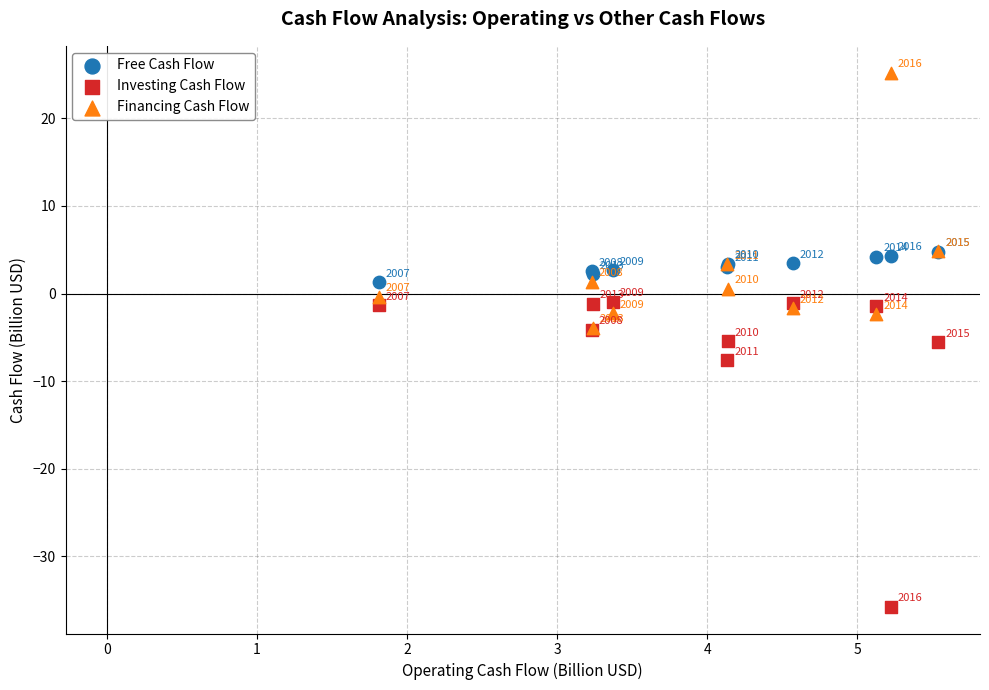

Which series has the widest spread of Y values?

Investing Cash Flow